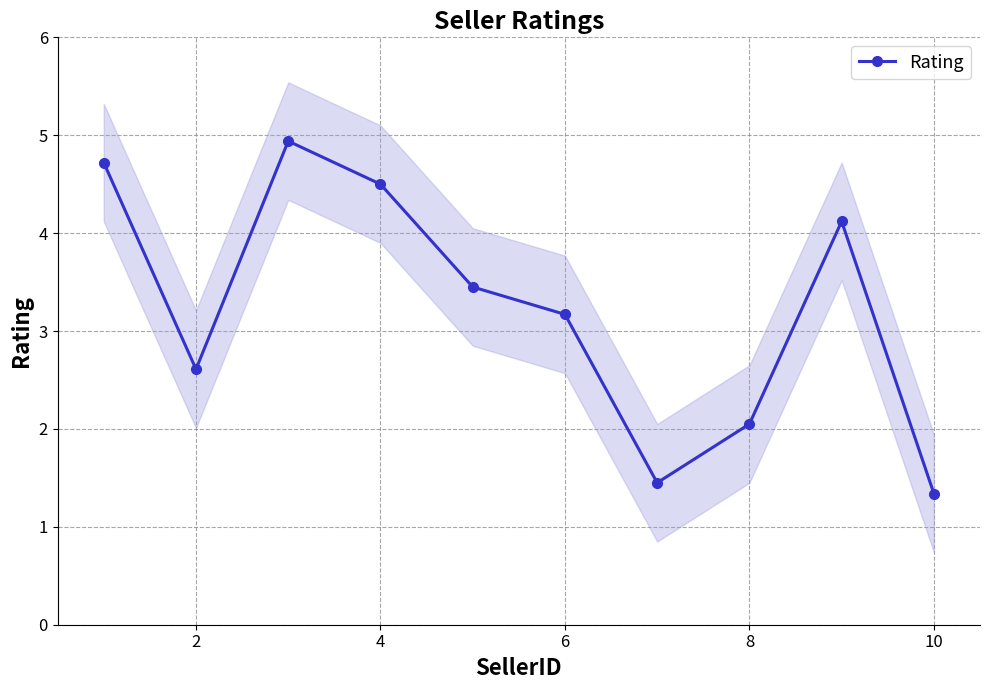

What is the difference between the maximum and minimum values?

3.6